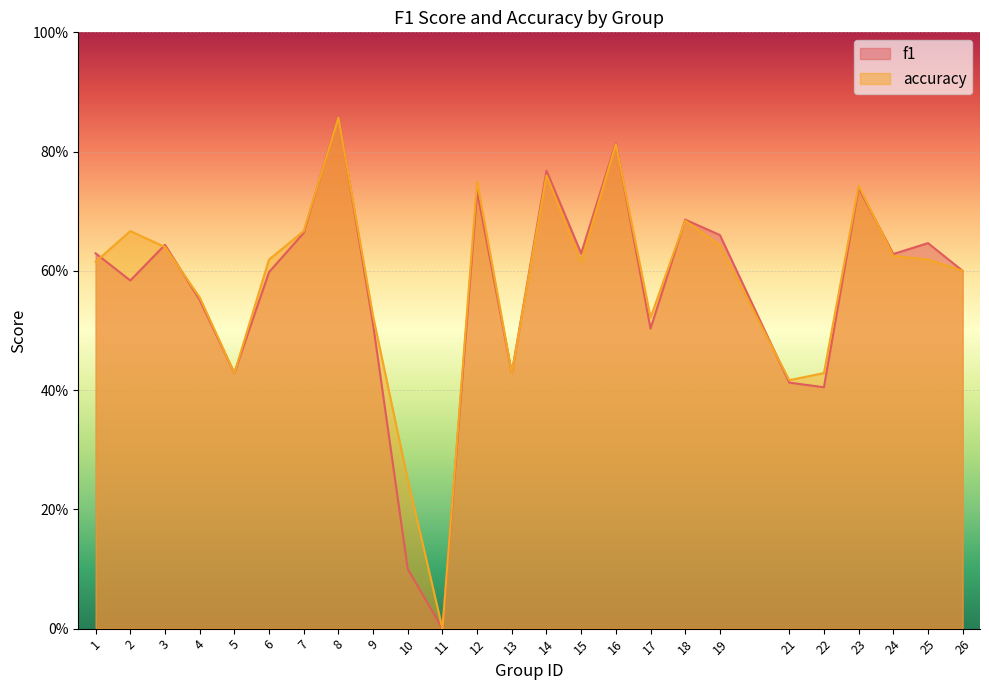

Rank the series at 14 from highest to lowest value.

f1, accuracy